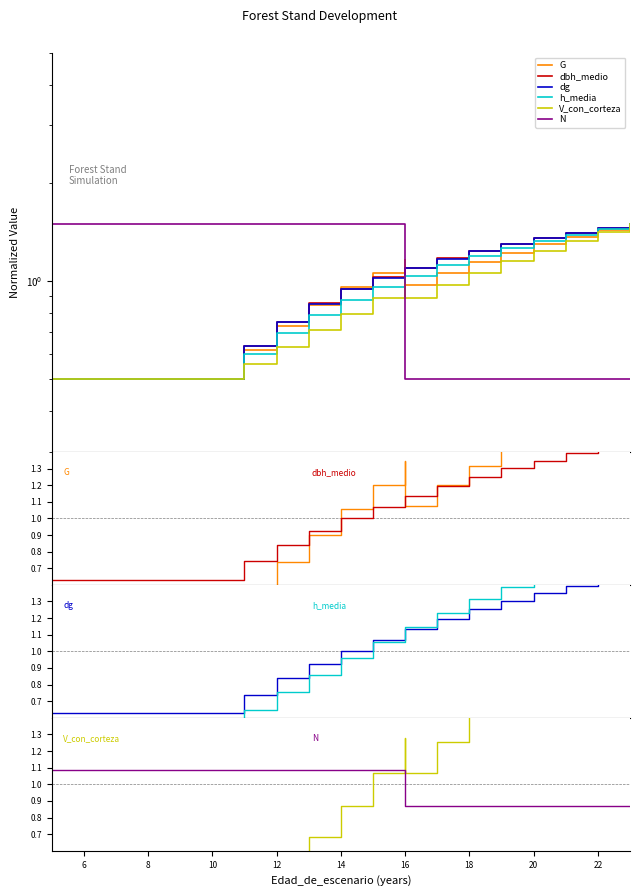

What is the greatest value displayed?

2.4